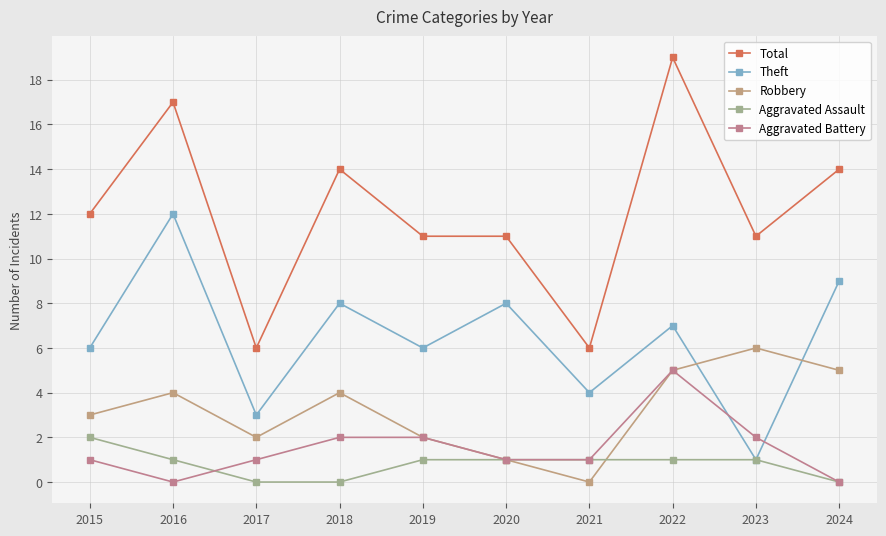

The value of Theft at 2021 is 4. True or false?

True